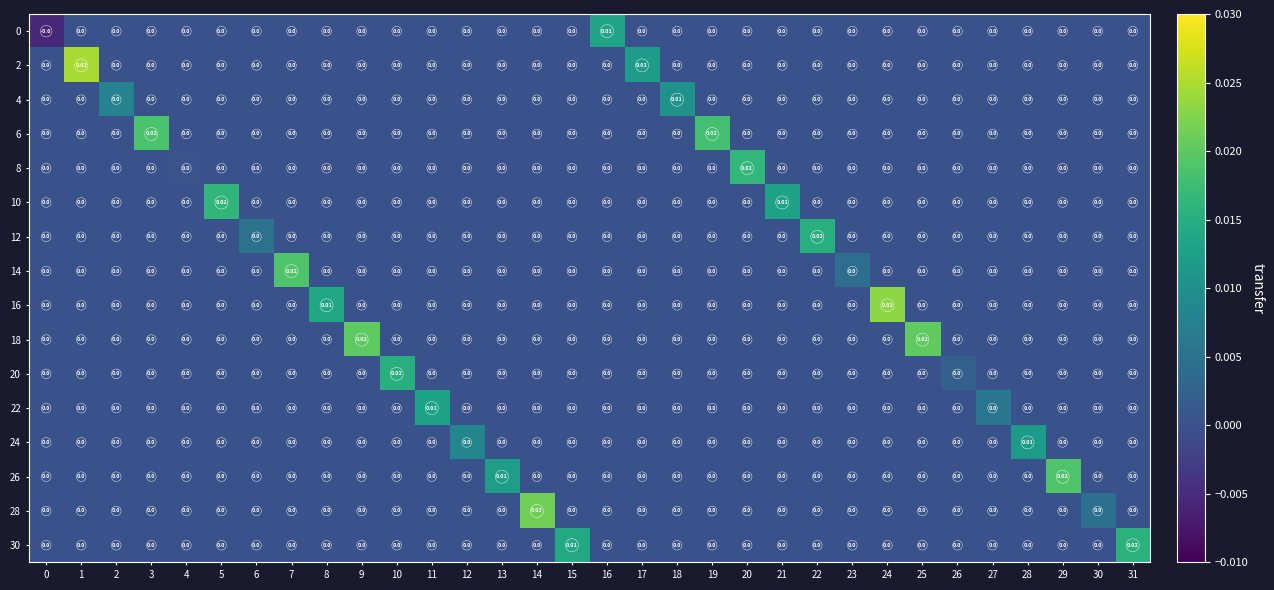

Between 18 and 20, which series saw the biggest shift?

8